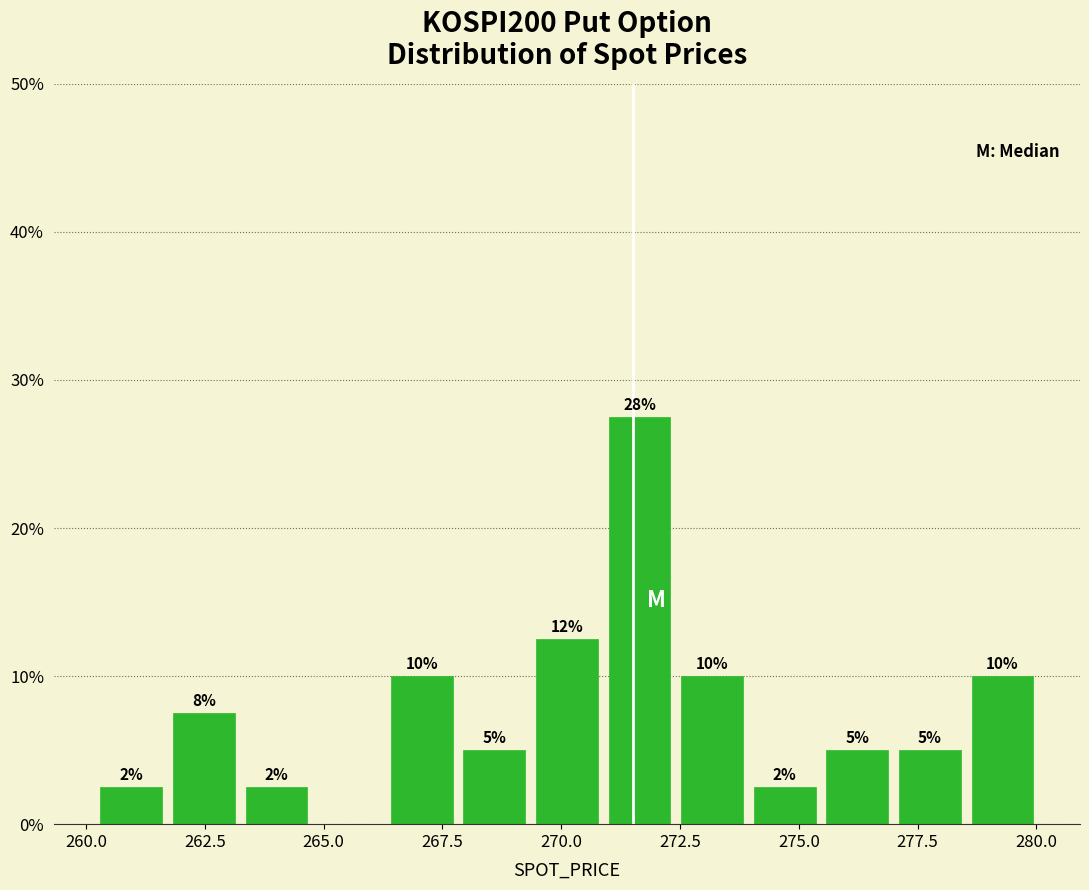

Around what value on the x-axis is the tallest bar? Give the approximate position of its centre, as read against the axis.

271.5